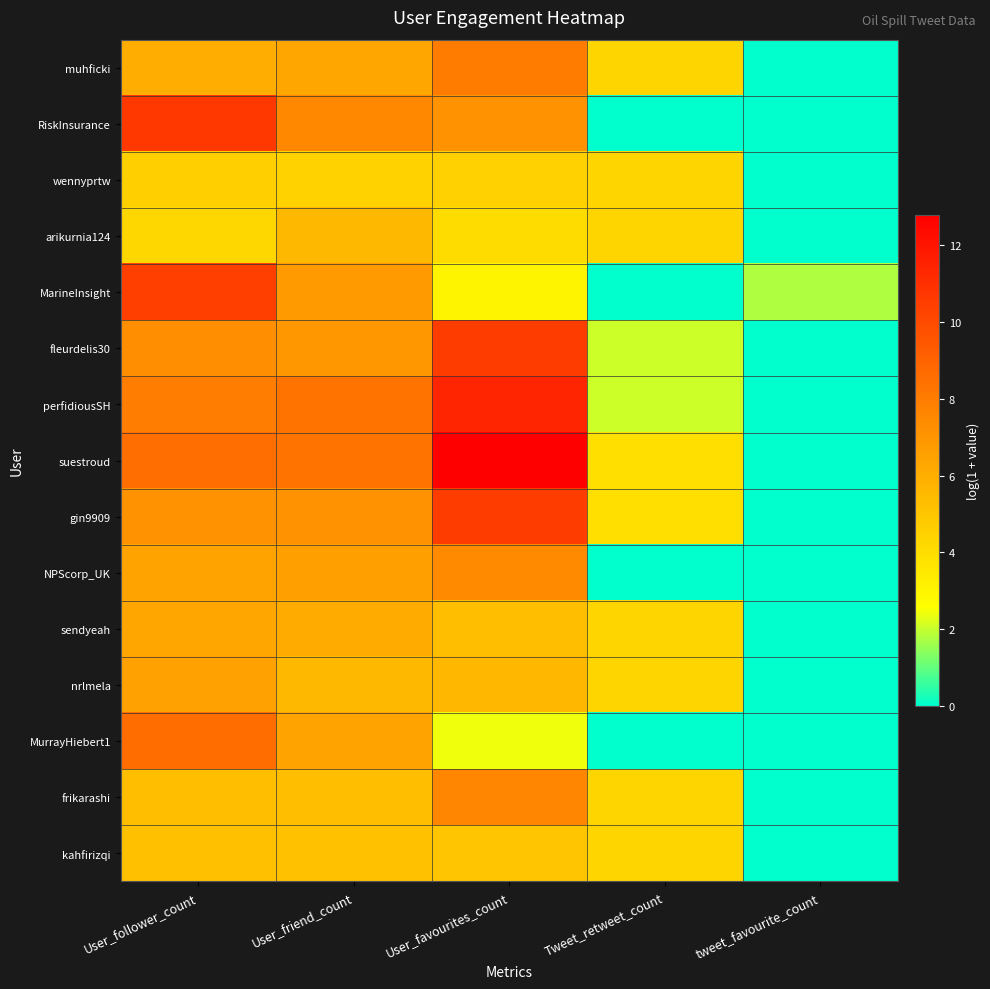

What is the maximum value shown in the chart?

12.8